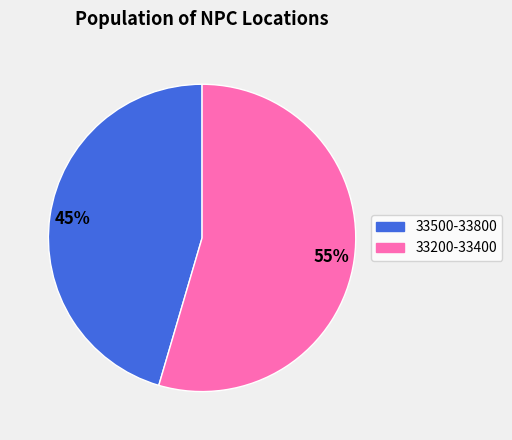

Is the sum of 33500-33800 and 33200-33400 greater than half?

Yes